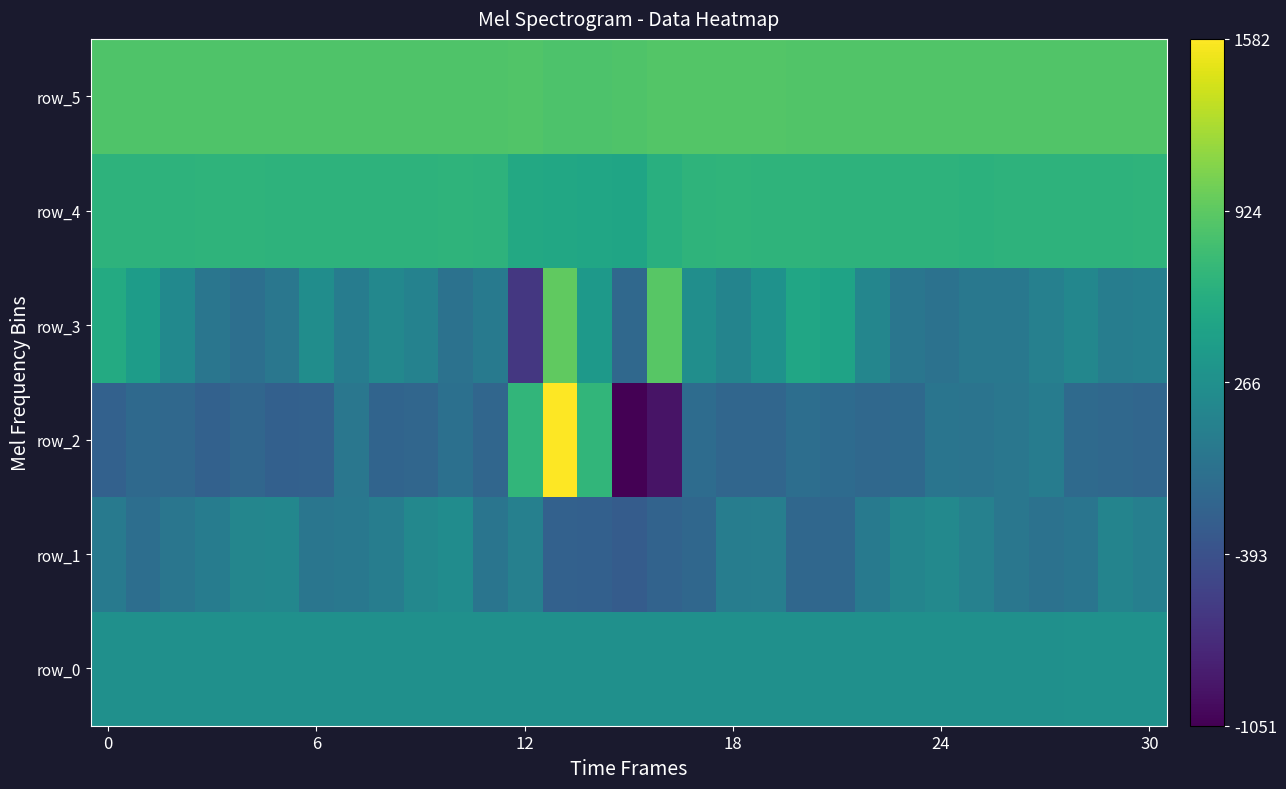

Which category has the highest value across all series?

13